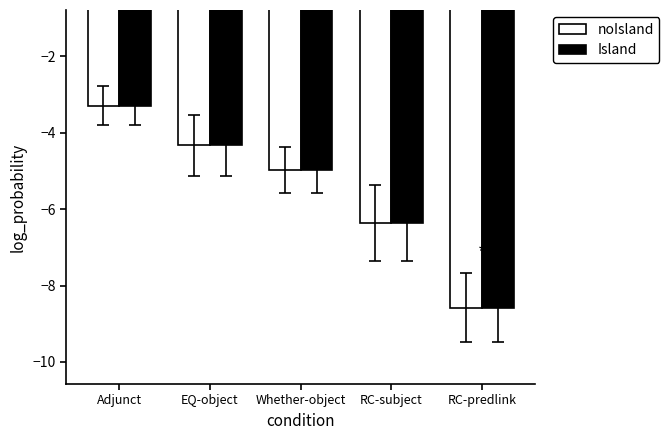

What is the label of the 3rd bar from the right?

Whether-object